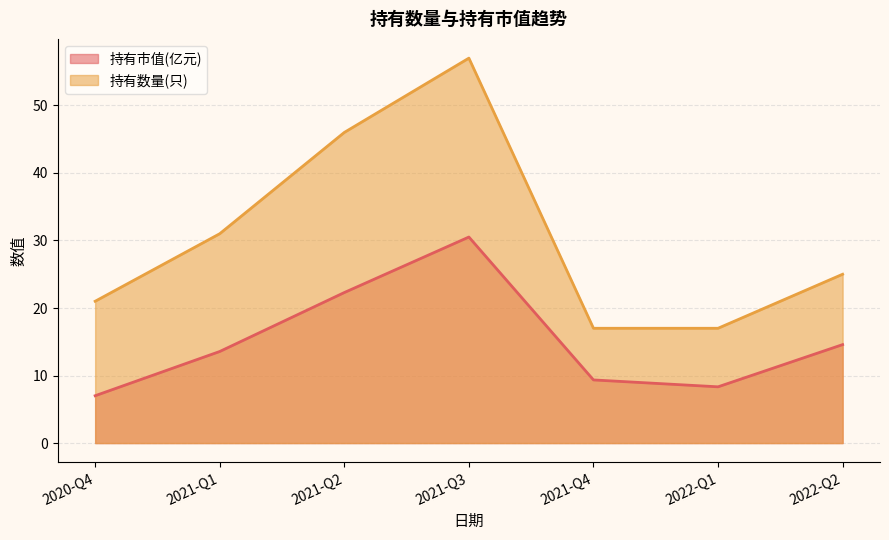

What is the difference between the highest and lowest values at 2021-Q2?

23.7